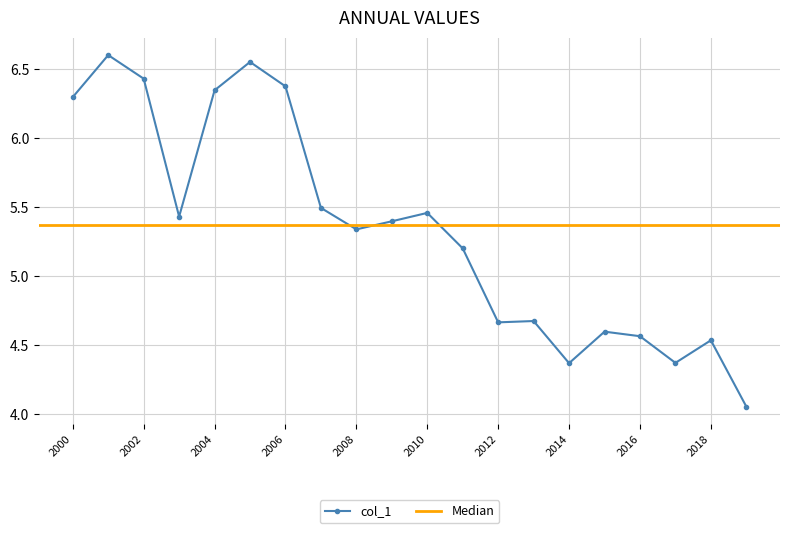

At which label does col_1 first exceed 5?

2000